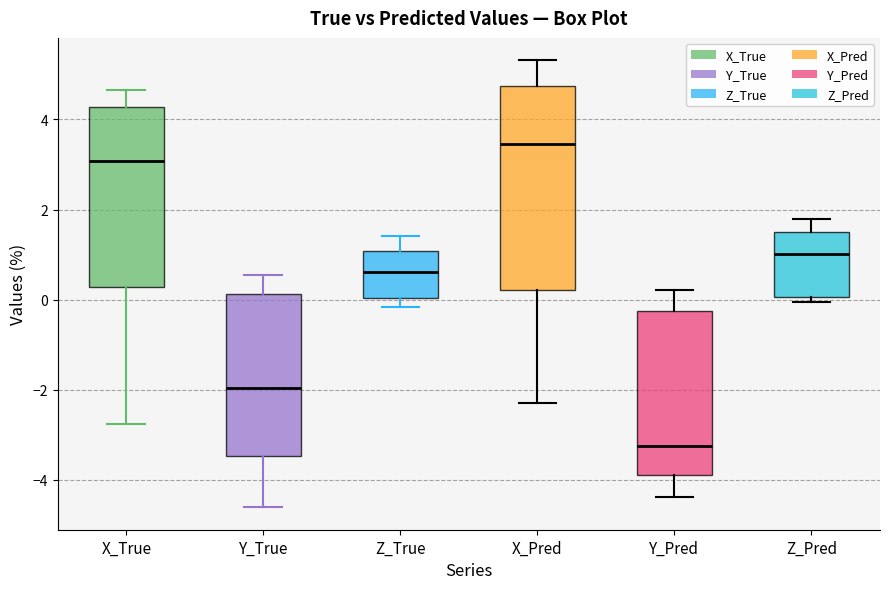

Reading left to right, read every box against the y-axis: the position of its median line, the range the box covers, and the ends of its whiskers. The values are not printed on the chart, so give them approximately, as read against the axis.

X_True: median 3.0, box 0.2 to 4.2, whiskers -2.8 to 4.6
Y_True: median -2.0, box -3.4 to 0.2, whiskers -4.6 to 0.6
Z_True: median 0.6, box 0.0 to 1.0, whiskers -0.2 to 1.4
X_Pred: median 3.4, box 0.2 to 4.8, whiskers -2.4 to 5.4
Y_Pred: median -3.2, box -3.8 to -0.2, whiskers -4.4 to 0.2
Z_Pred: median 1.0, box 0.0 to 1.4, whiskers 0.0 (just below the box's lower edge) to 1.8